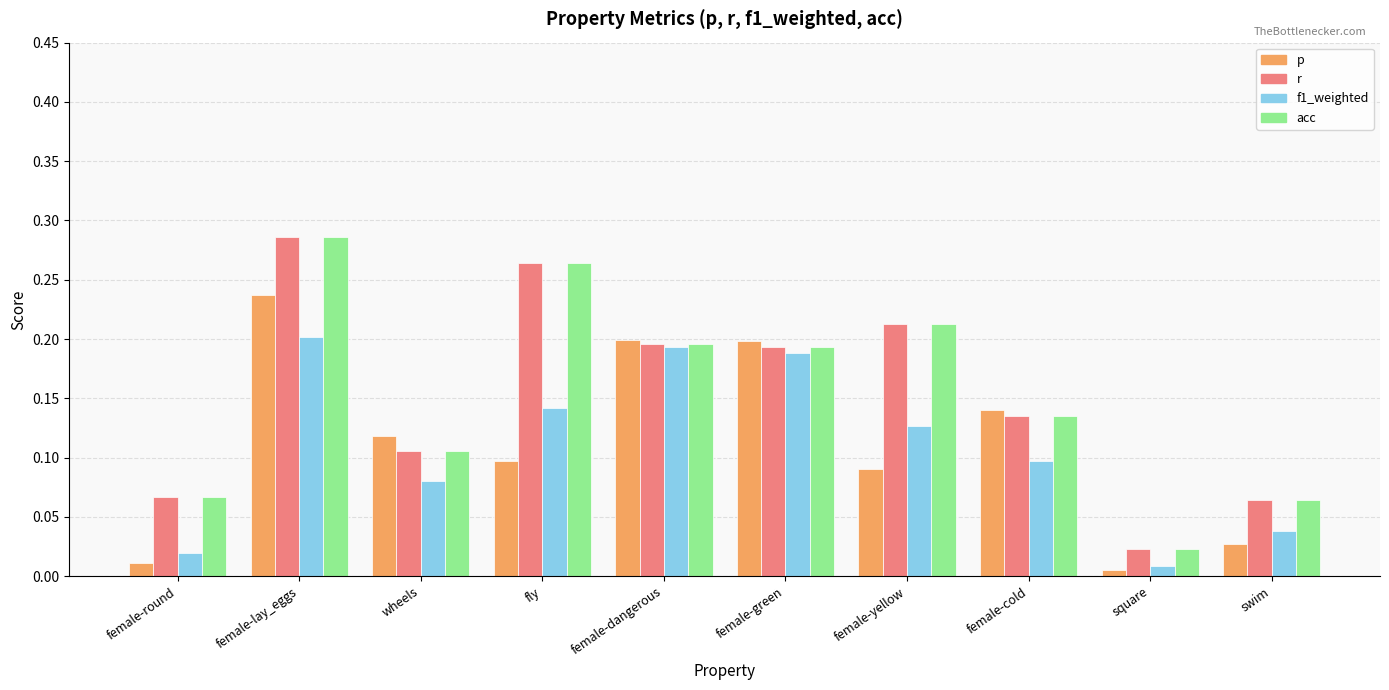

Are the bars horizontal?

No